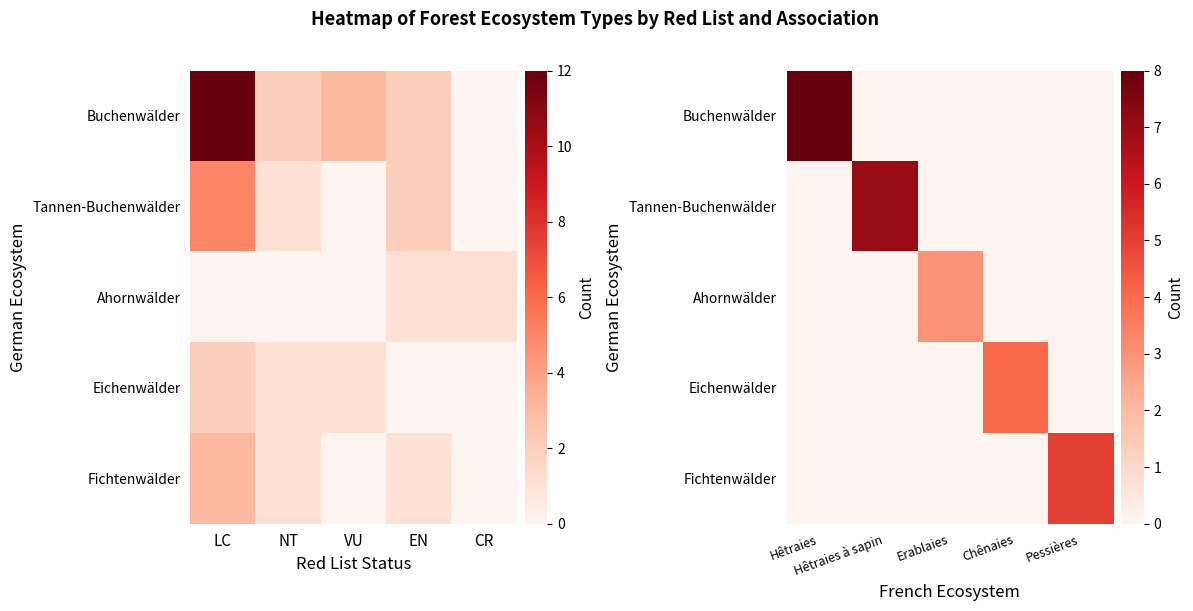

What is the maximum value for Buchenwälder?

8